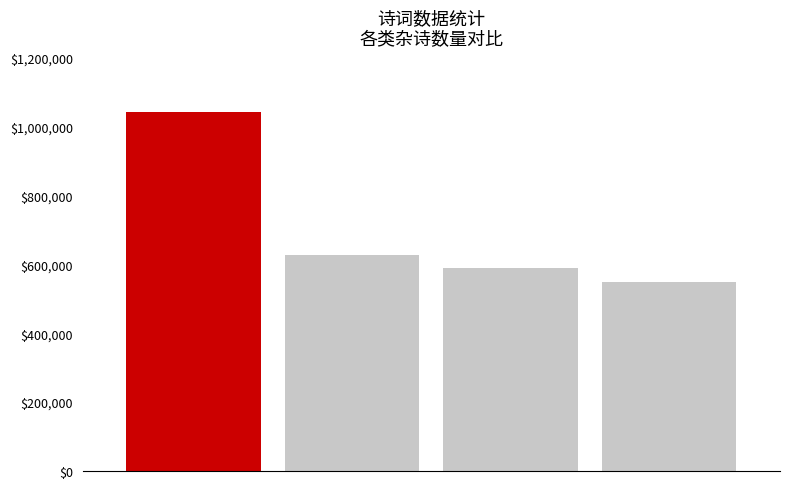

Count the number of categories in the chart.

4